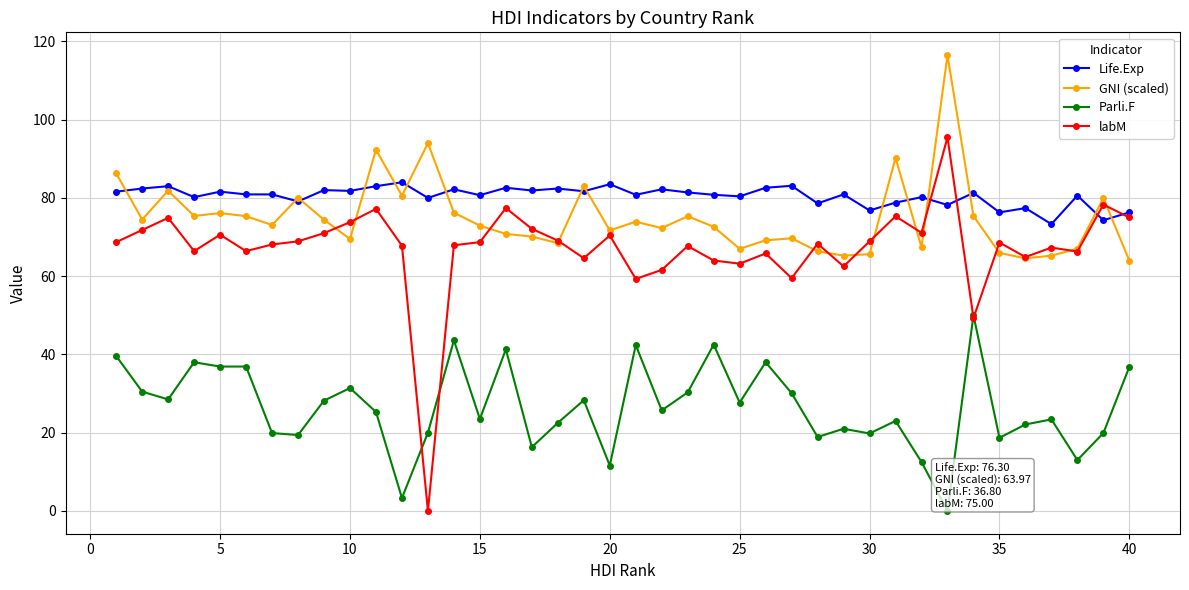

True or false: GNI (scaled) and Parli.F intersect in this chart.

False